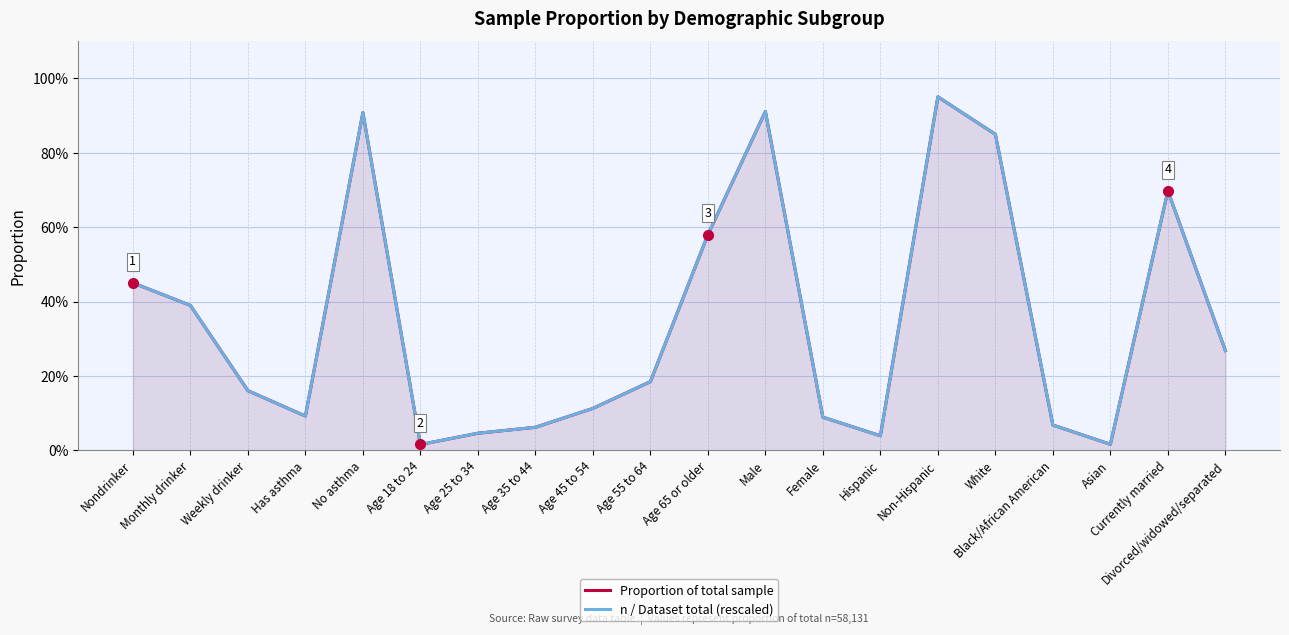

What is the label of the 11th point from the left?

Age 65 or older